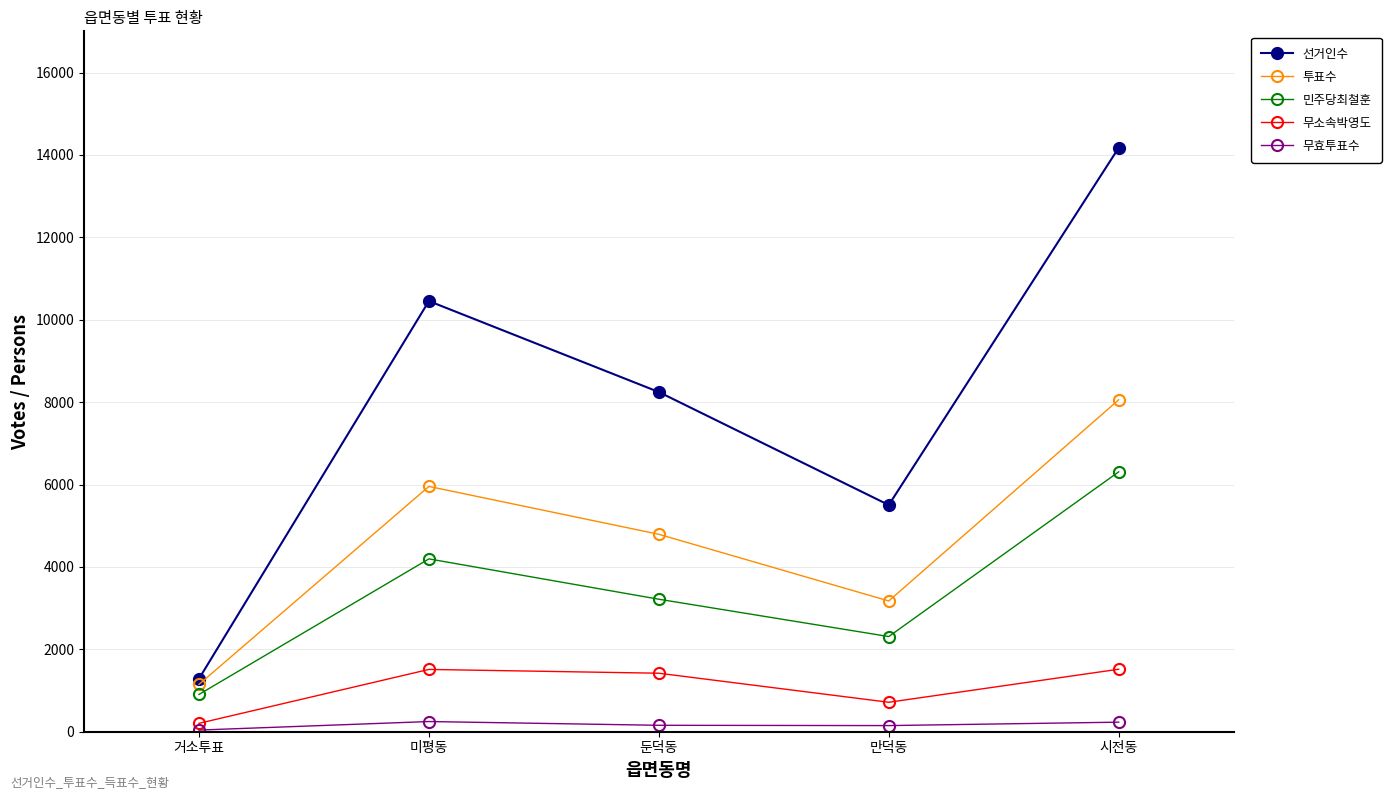

True or false: 민주당최철훈 and 무효투표수 intersect in this chart.

False